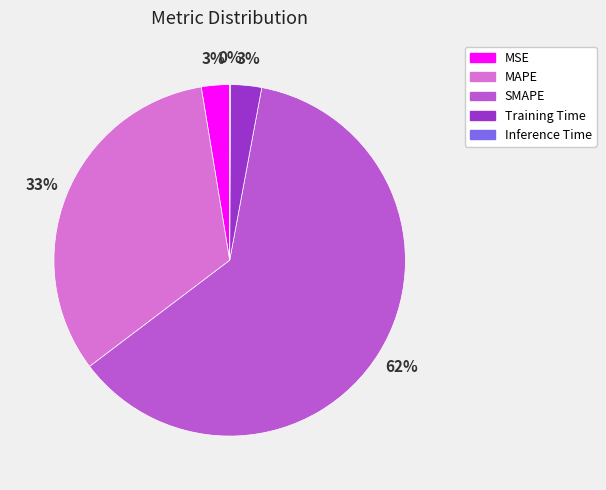

To the nearest percent, what is the average slice percentage?

20%